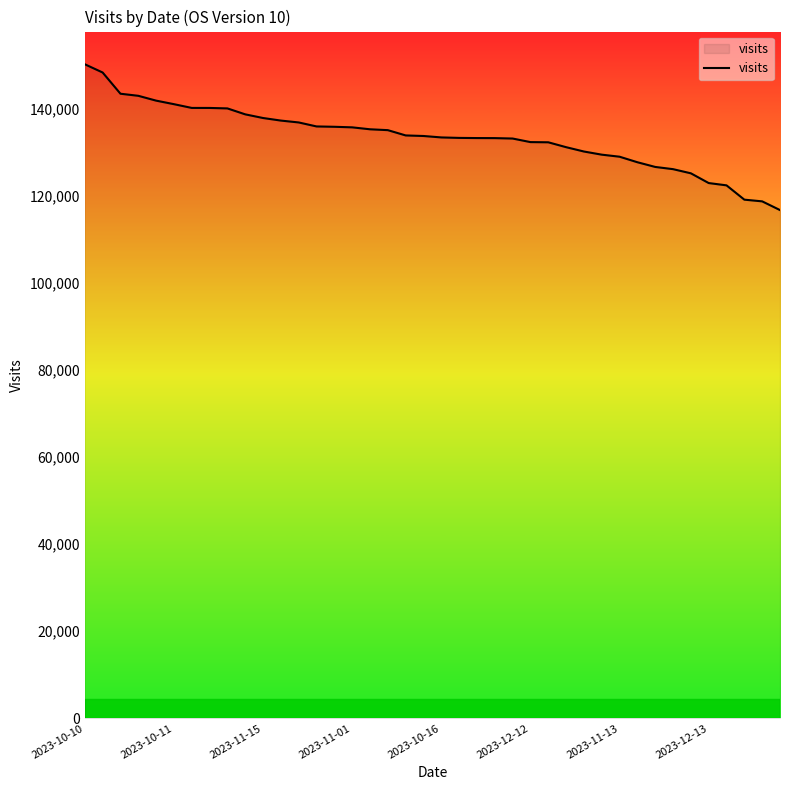

What is the minimum value shown in the chart?

116807